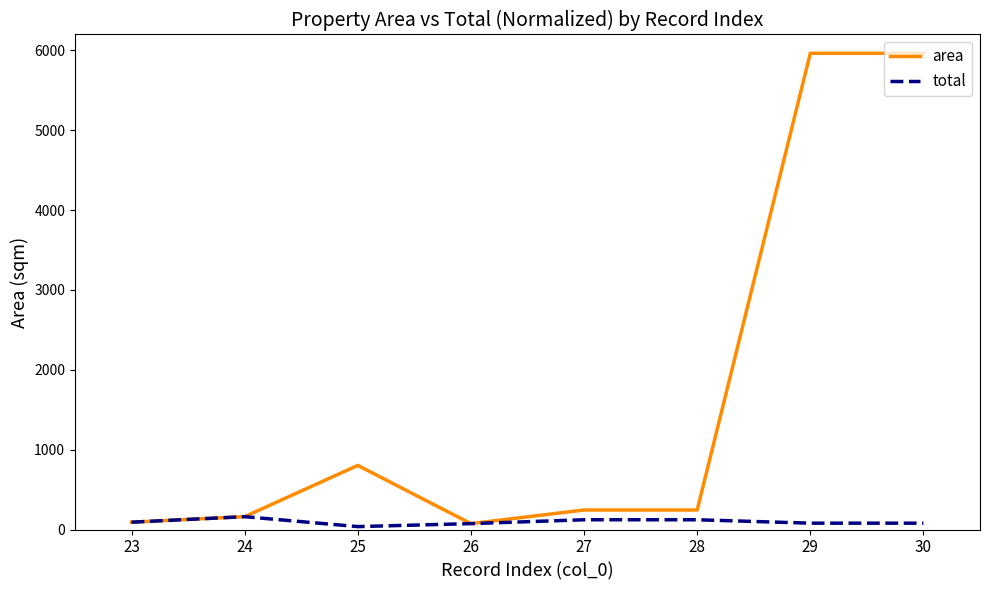

What is the greatest value displayed?

5964.8